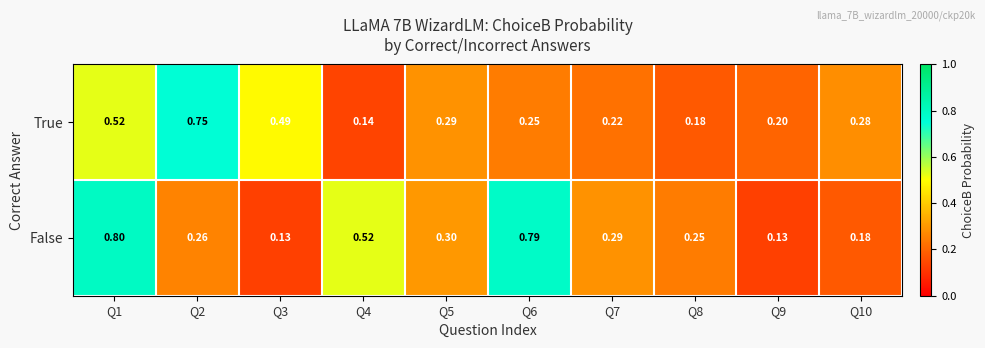

Which series changed the most between Q3 and Q4?

False